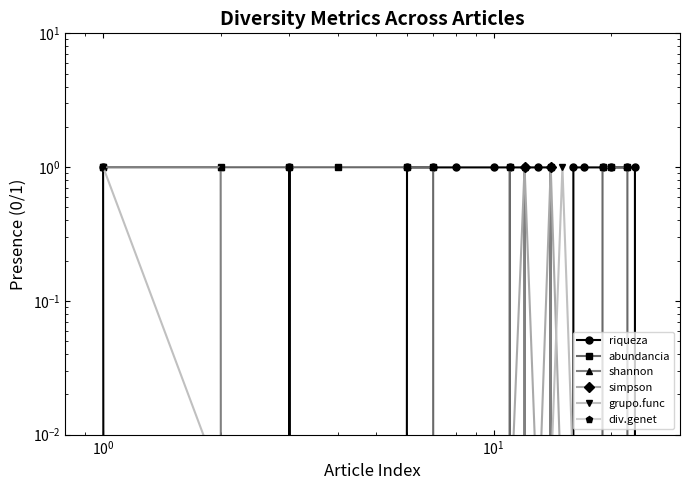

True or false: abundancia and shannon cross at least once.

True